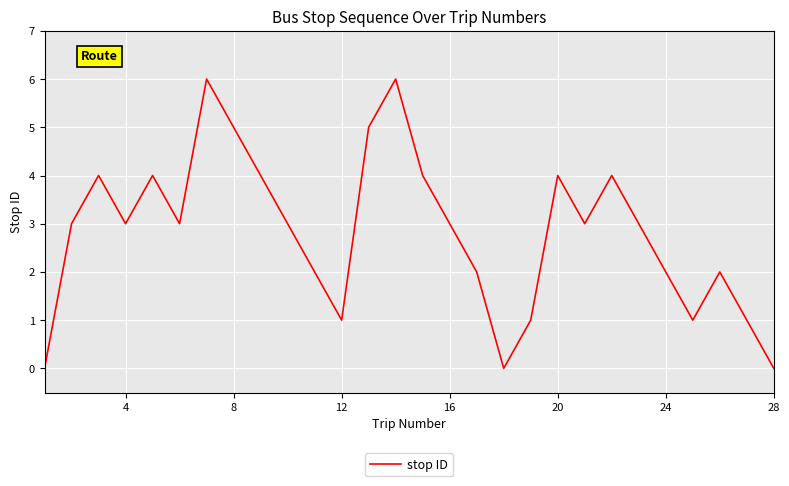

What is the maximum value shown in the chart?

6